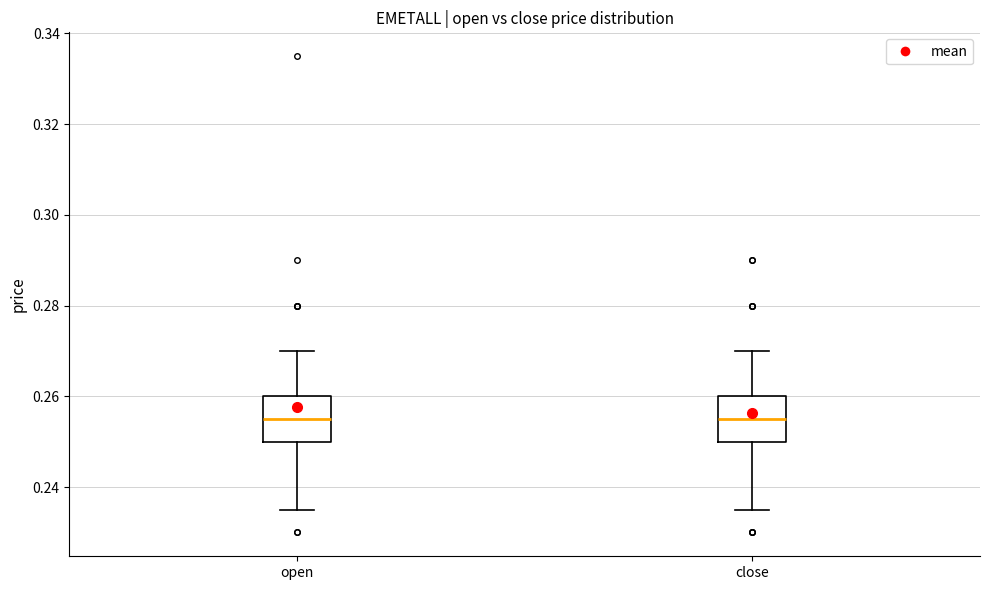

Reading left to right, read every box against the y-axis: the position of its median line, the range the box covers, and the ends of its whiskers. The values are not printed on the chart, so give them approximately, as read against the axis.

open: median 0.256, box 0.250 to 0.260, whiskers 0.236 to 0.270
close: median 0.256, box 0.250 to 0.260, whiskers 0.236 to 0.270